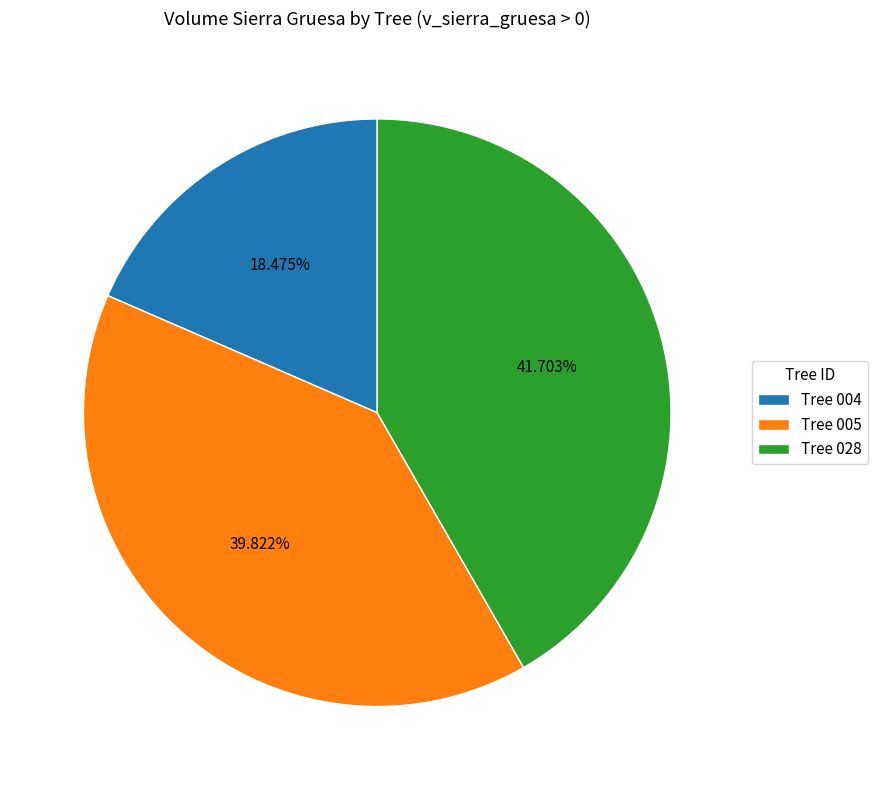

What is the smallest slice in the pie chart?

Tree 004